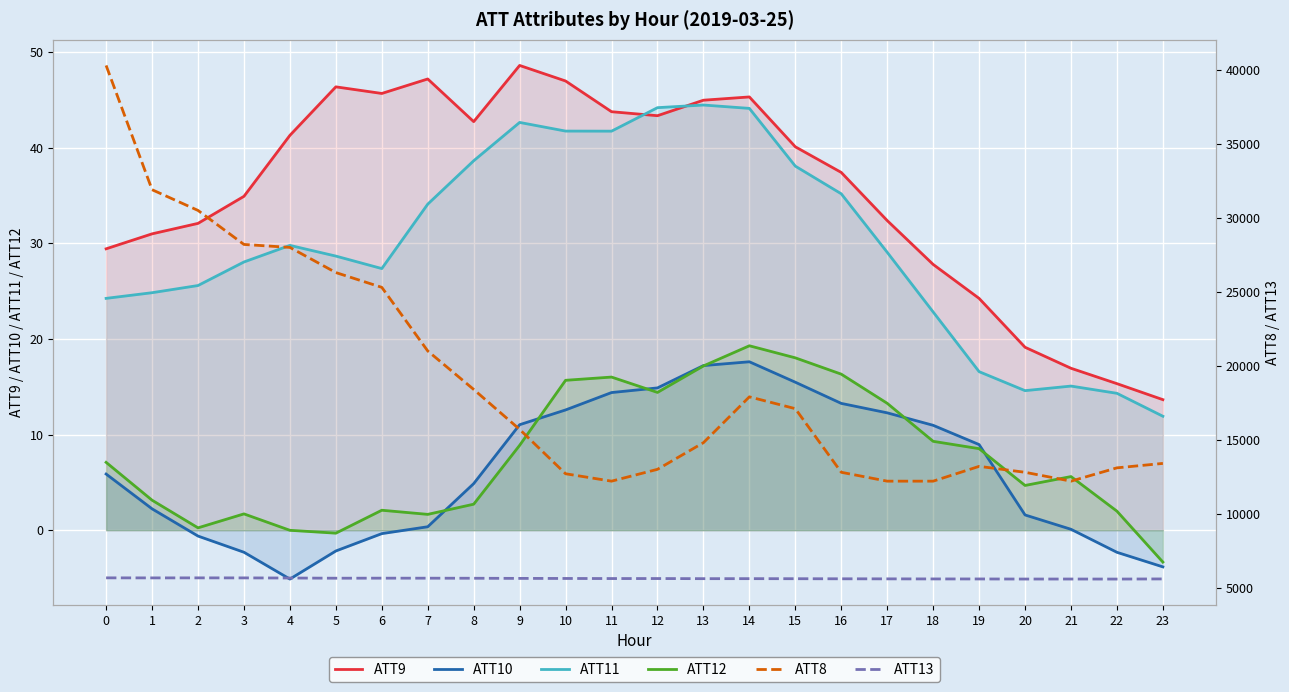

Is it true that ATT10 equals 4.2 at 9?

False